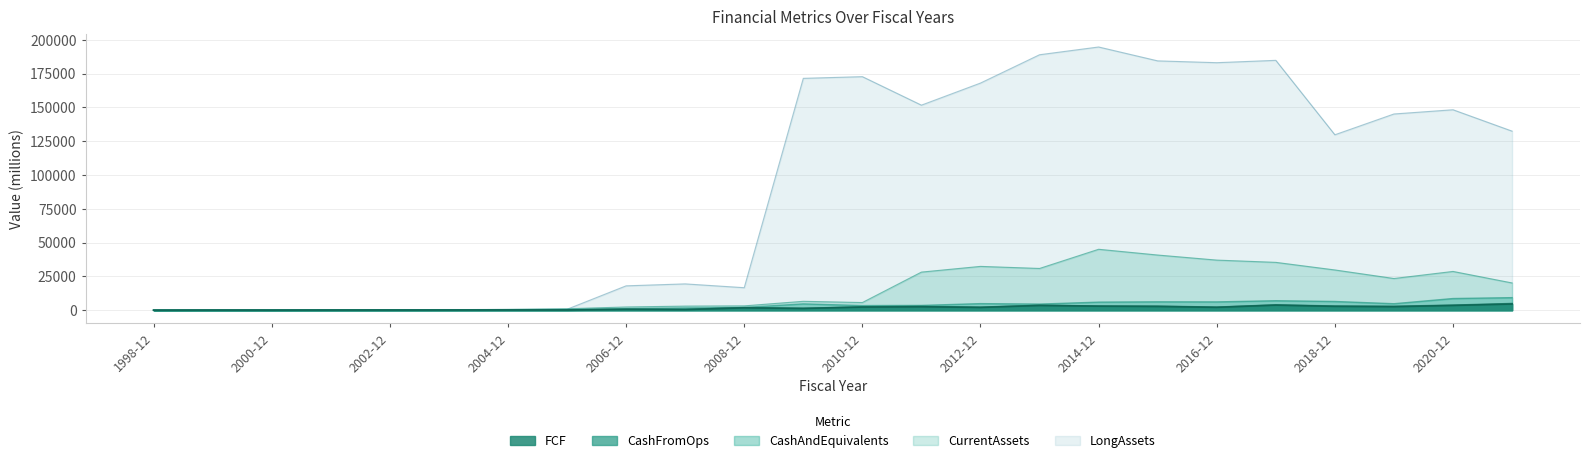

What is the difference between the maximum and minimum values in the FCF series?

4557.7